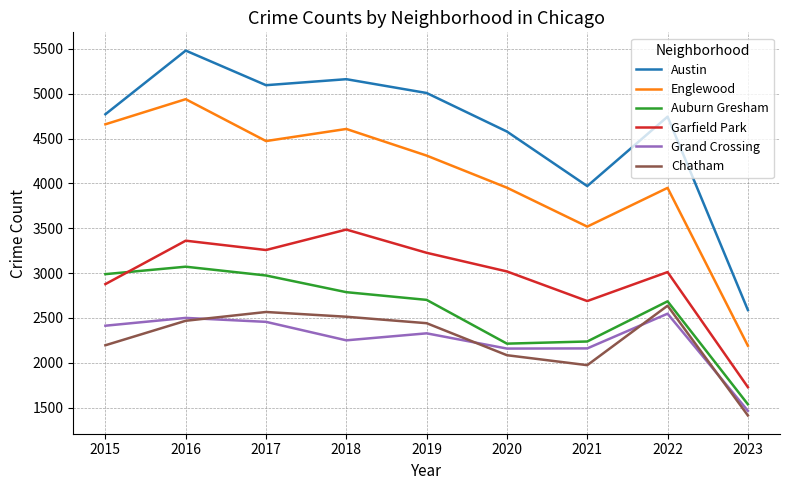

What is the difference between the maximum and minimum values in the Garfield Park series?

1757